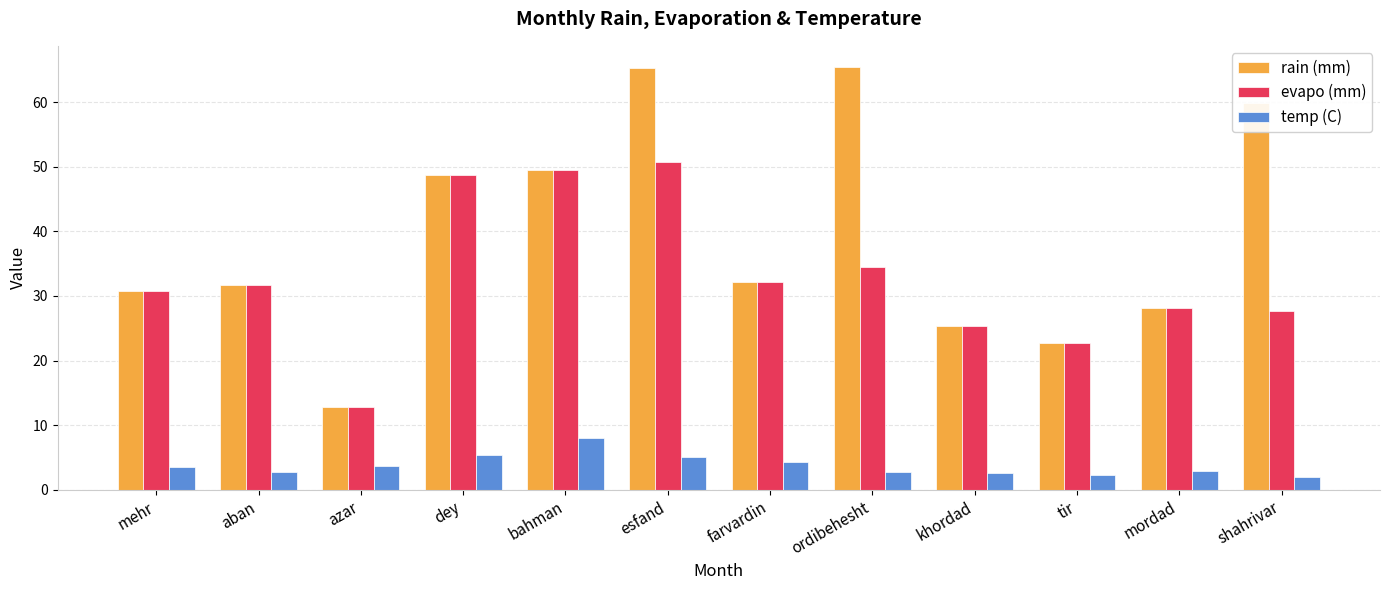

What is the highest value of the temp (C) series?

8.0